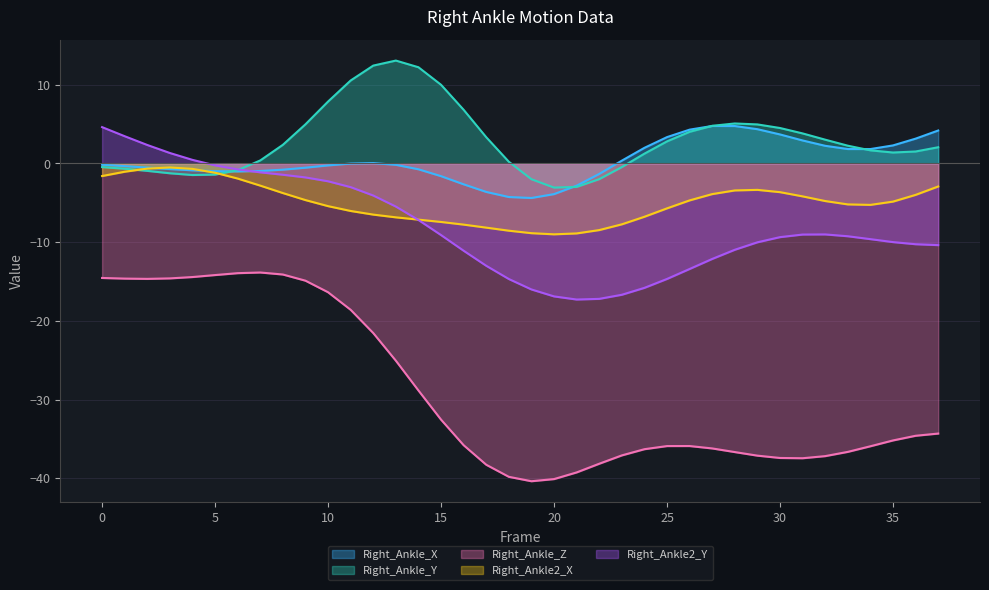

What is the difference between the Right_Ankle2_X values at 20 and 16?

1.2